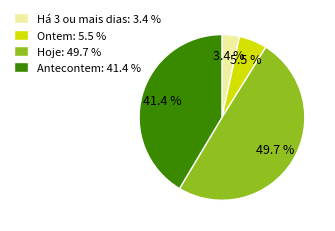

What is the smallest slice in the pie chart?

Há 3 ou mais dias: 3.4 %